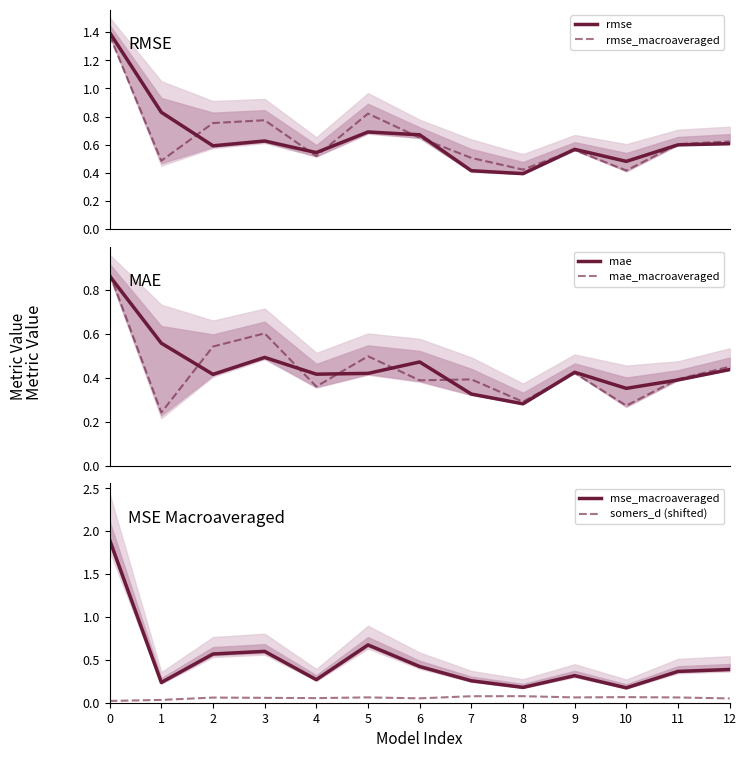

At which category does rmse_macroaveraged reach its first local peak?

3